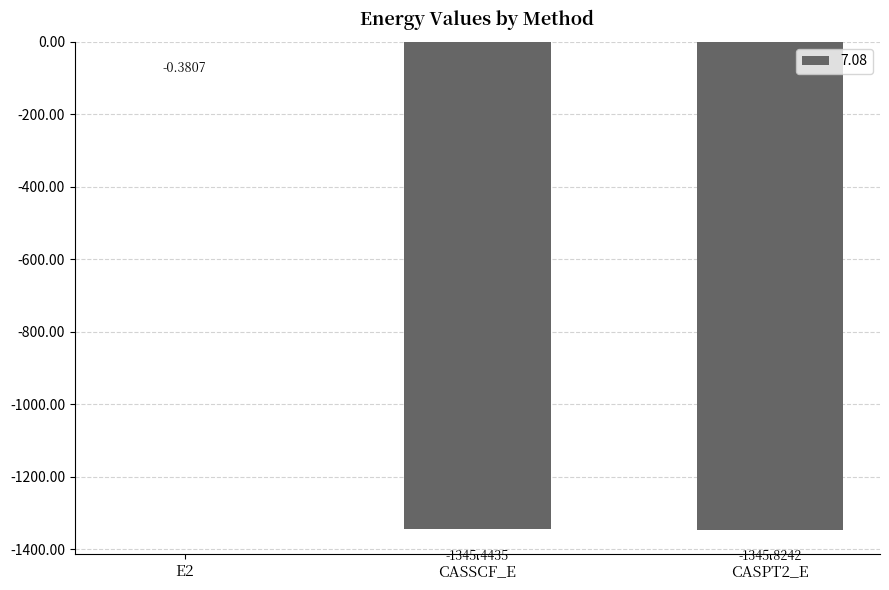

What is the average value?

-897.2